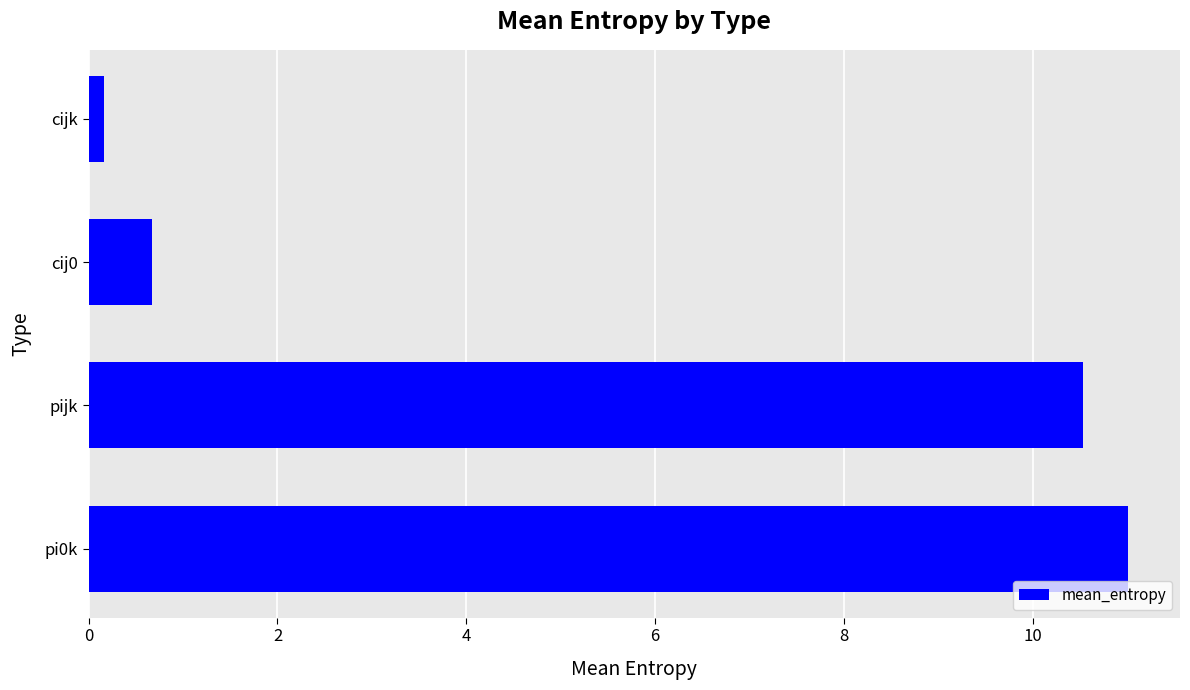

Reading bottom to top, list all the values displayed in this chart.

pi0k=11.0	pijk=10.5	cij0=0.7	cijk=0.2